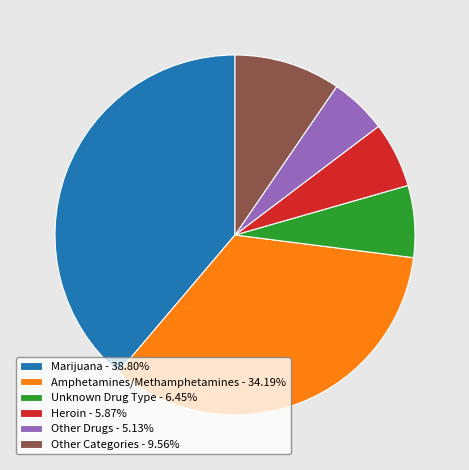

Is there a majority slice in this chart?

No